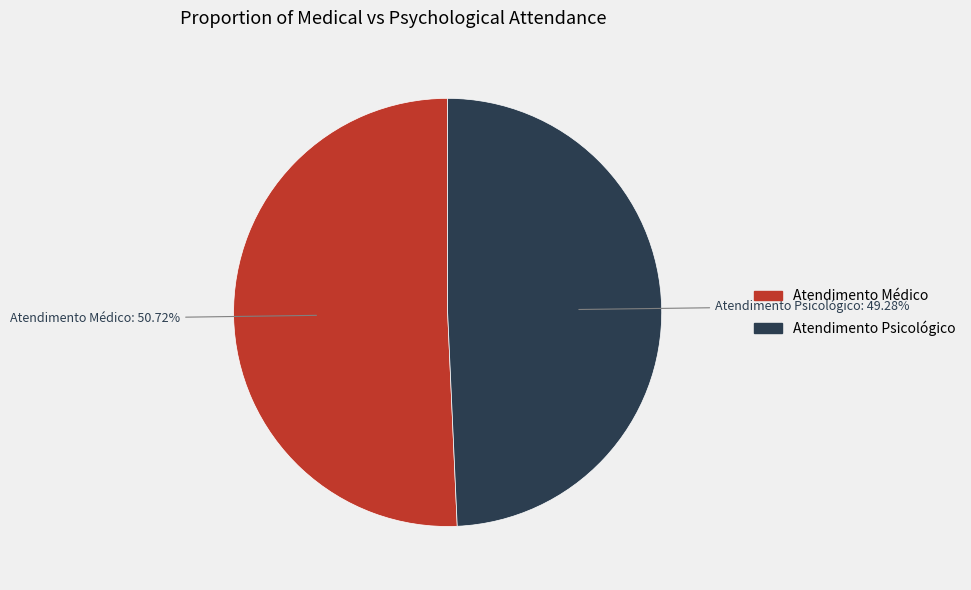

To the nearest percent, what is the average slice percentage?

50%